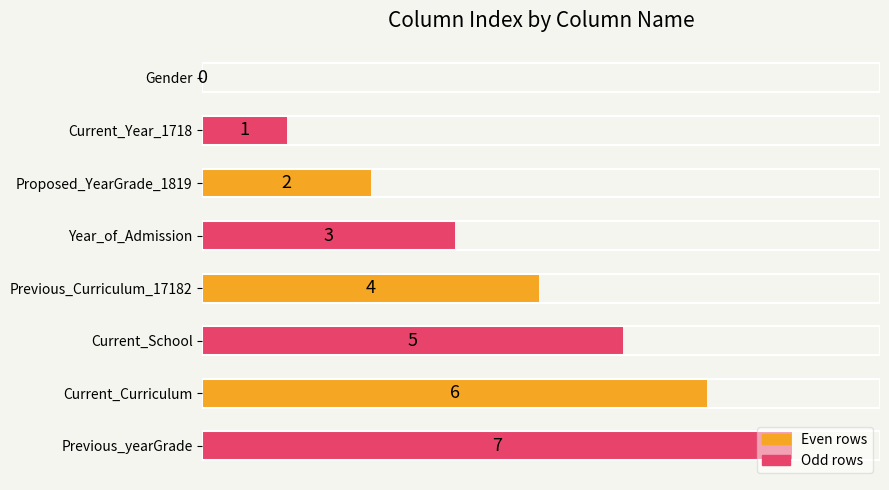

What is the sum of all values?

28